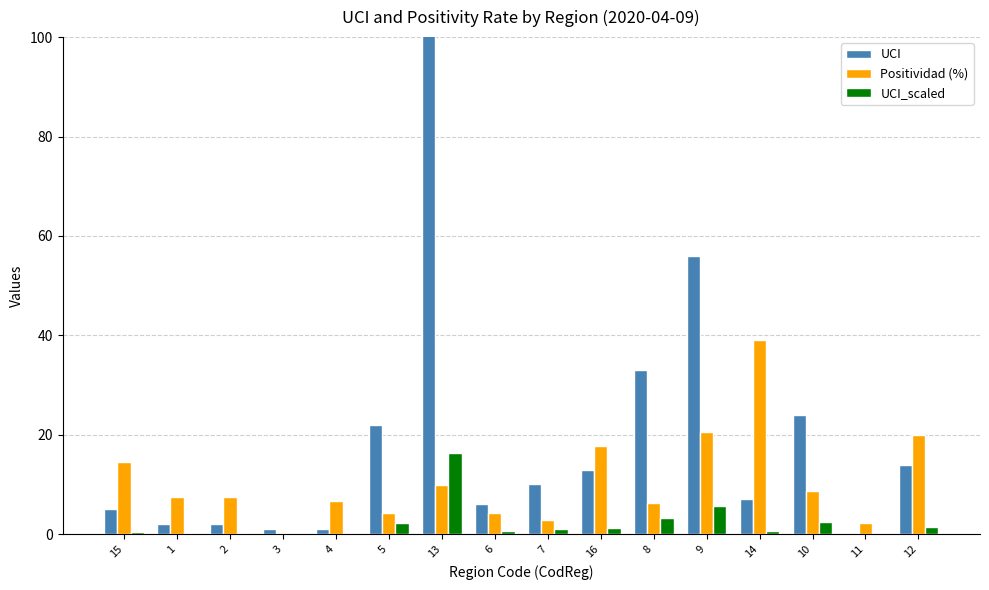

What is the label of the 16th bar from the right?

15